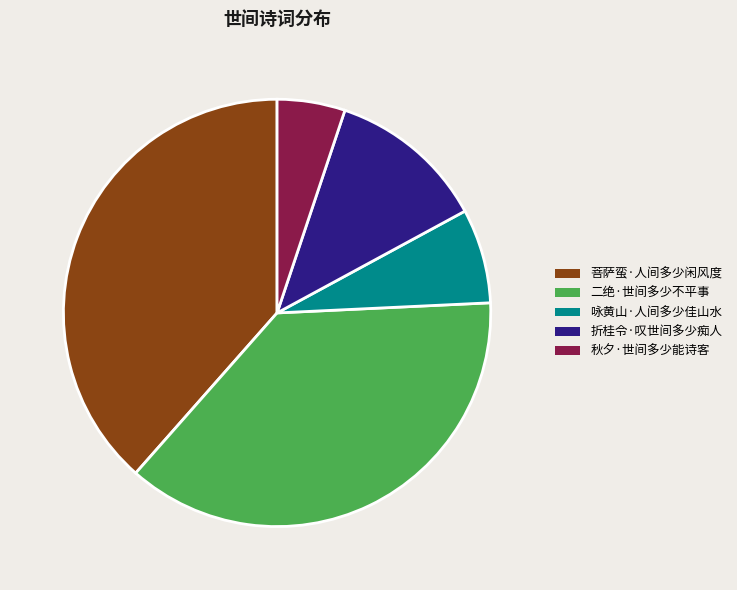

Rank the categories by value from lowest to highest.

秋夕·世间多少能诗客, 咏黄山·人间多少佳山水, 折桂令·叹世间多少痴人, 二绝·世间多少不平事, 菩萨蛮·人间多少闲风度